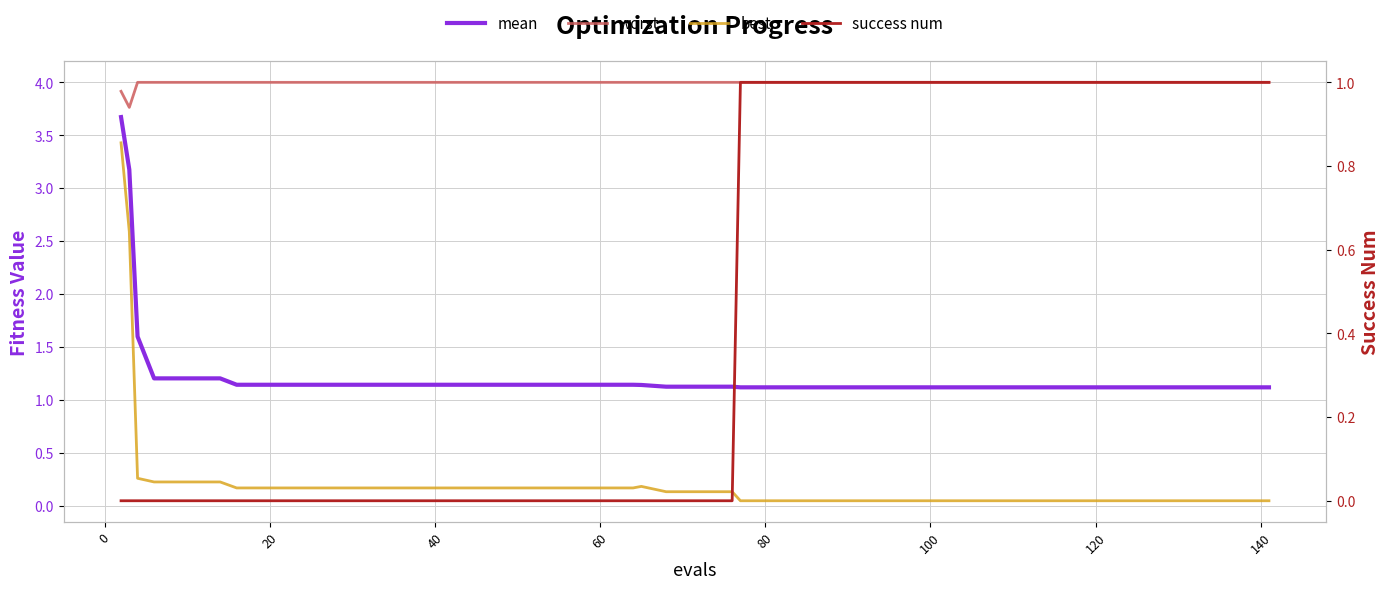

What are all the series names shown in the legend?

mean, worst, best, success num